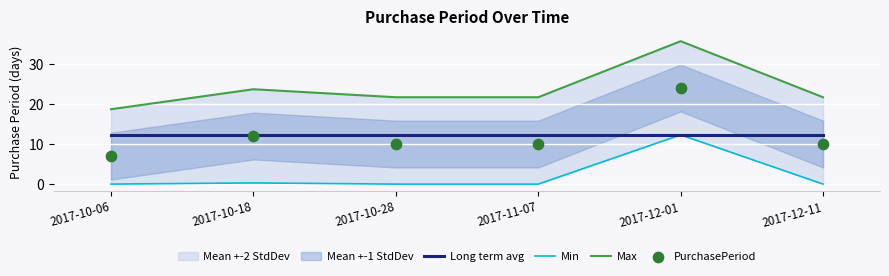

Which series has the largest total across all categories?

Max